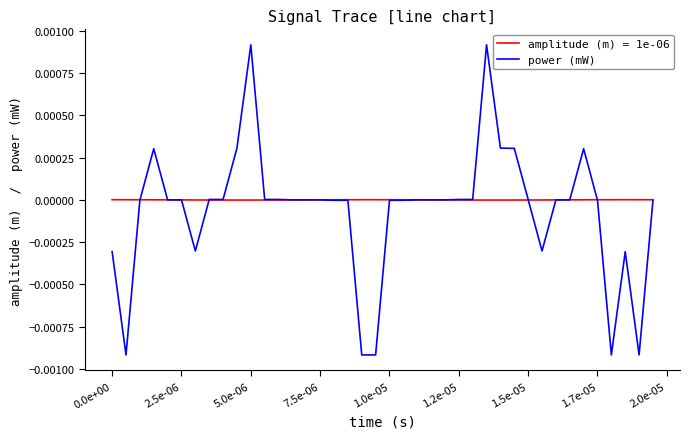

Which series has the widest spread of values?

power (mW)